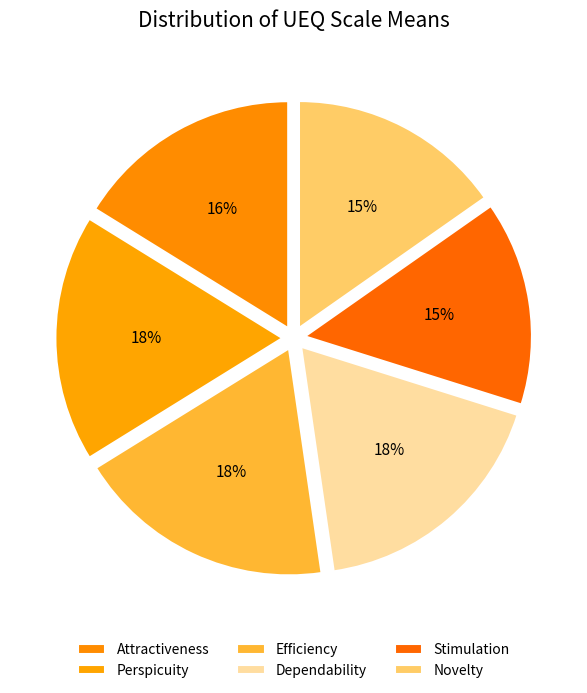

True or false: Attractiveness accounts for 16% of the total.

True